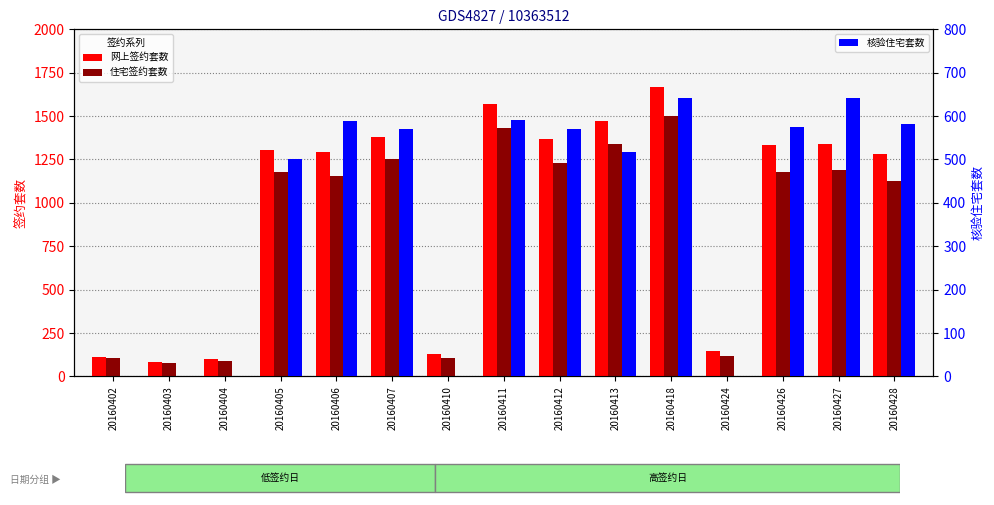

Reading left to right, extract all data points from this chart.

网上签约套数: 110	82	101	1302	1291	1377	127	1572	1369	1470	1670	145	1332	1338	1284
住宅签约套数: 105	76	89	1179	1152	1251	106	1431	1232	1338	1503	120	1178	1187	1126
核验住宅套数: 0	0	0	500	588	570	0	590	570	518	641	0	574	641	581